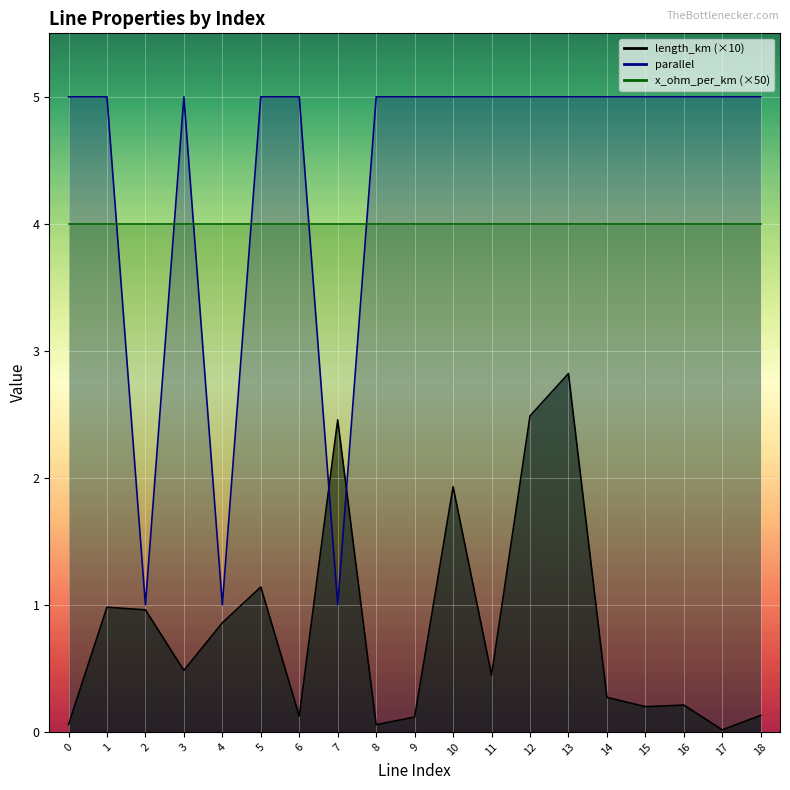

What is the spread (max minus min) of values at 10?

3.1